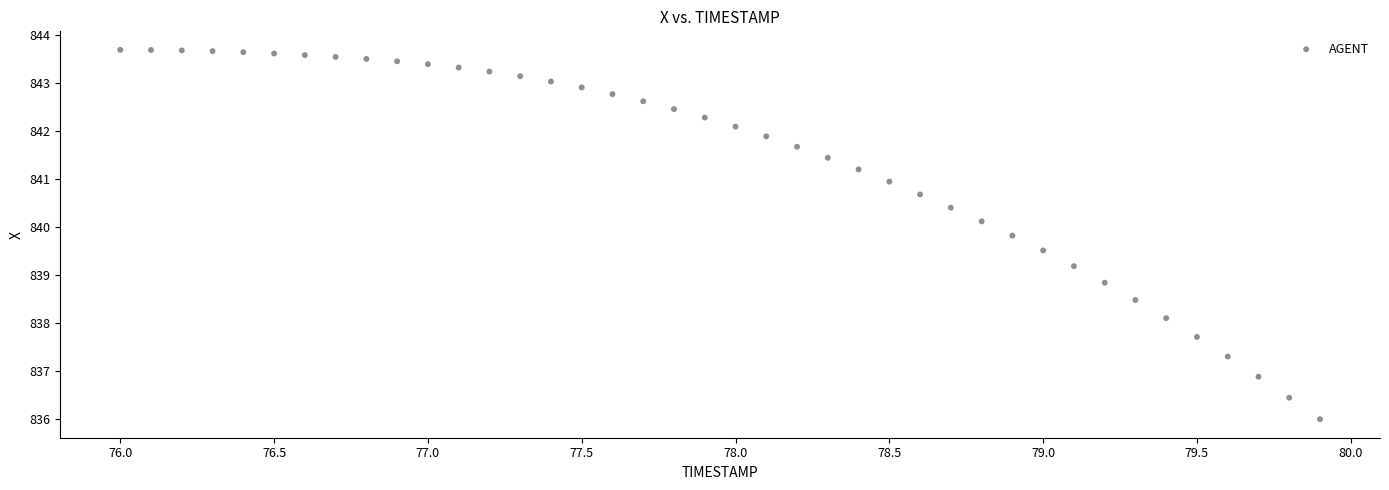

What is the range of X values (max minus min)?

3.9